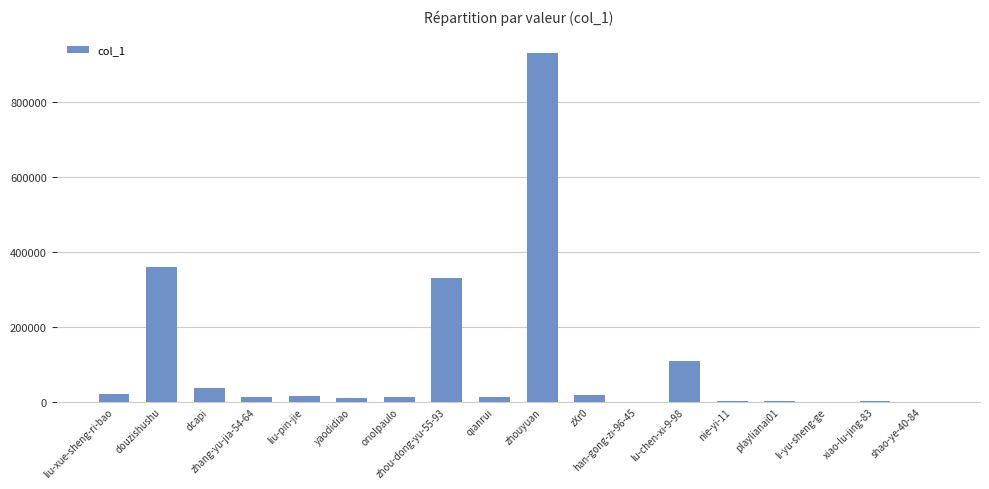

What is the sum of all values?

1879914